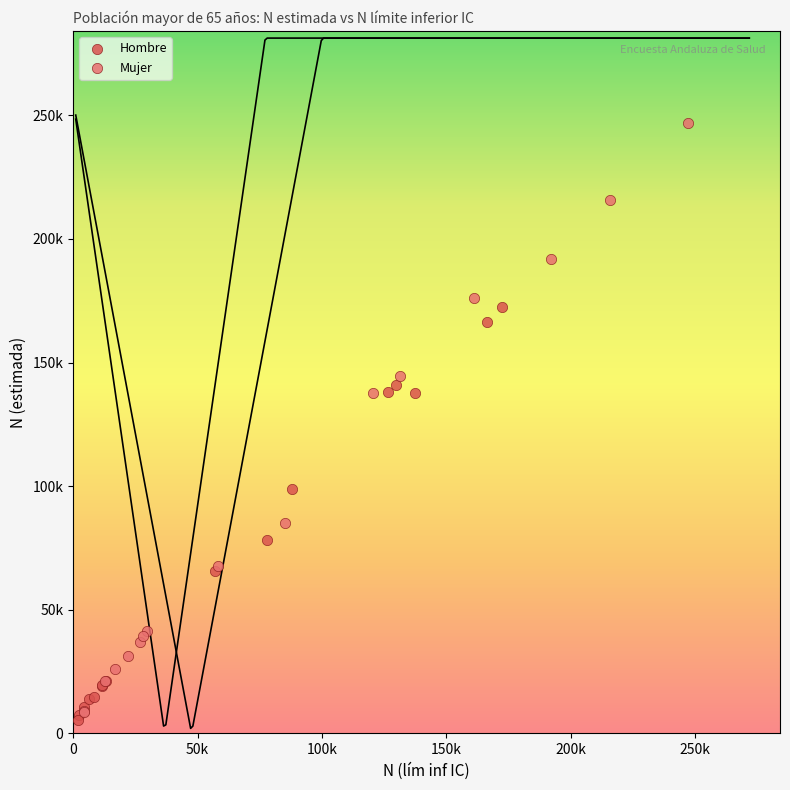

What are all the series names shown in the legend?

Hombre, Mujer